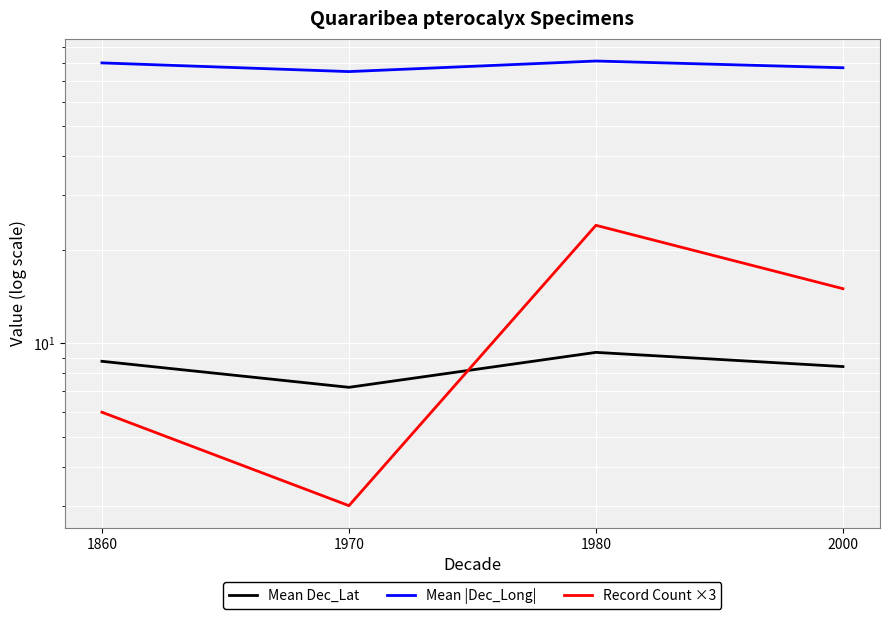

What is the difference between the Mean |Dec_Long| values at 1980 and 1970?

6.1